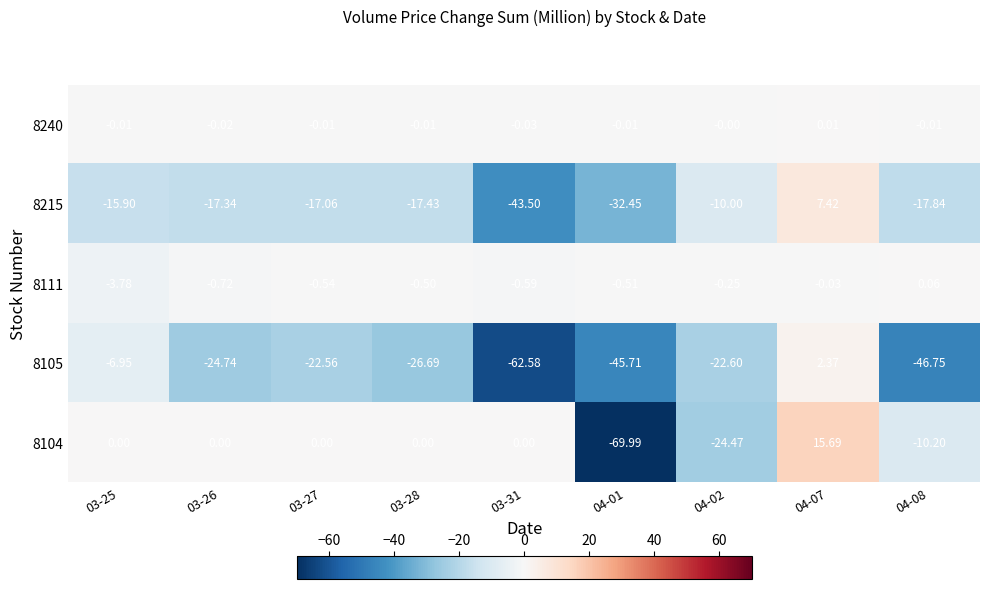

Is the value of 8111 at 03-26 greater than the value of 8105 at 03-28?

Yes